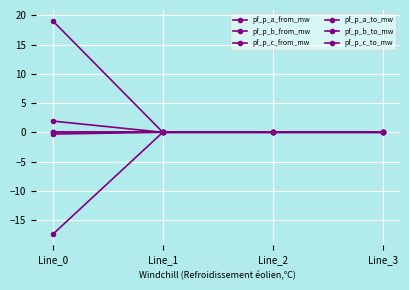

What is the average value of the pf_p_b_to_mw series?

-4.4